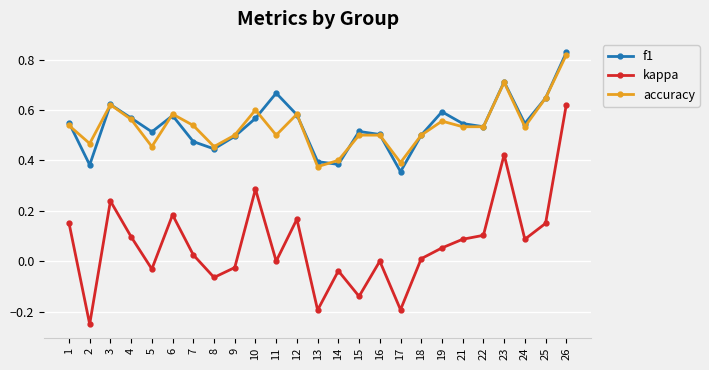

True or false: kappa and f1 intersect in this chart.

False